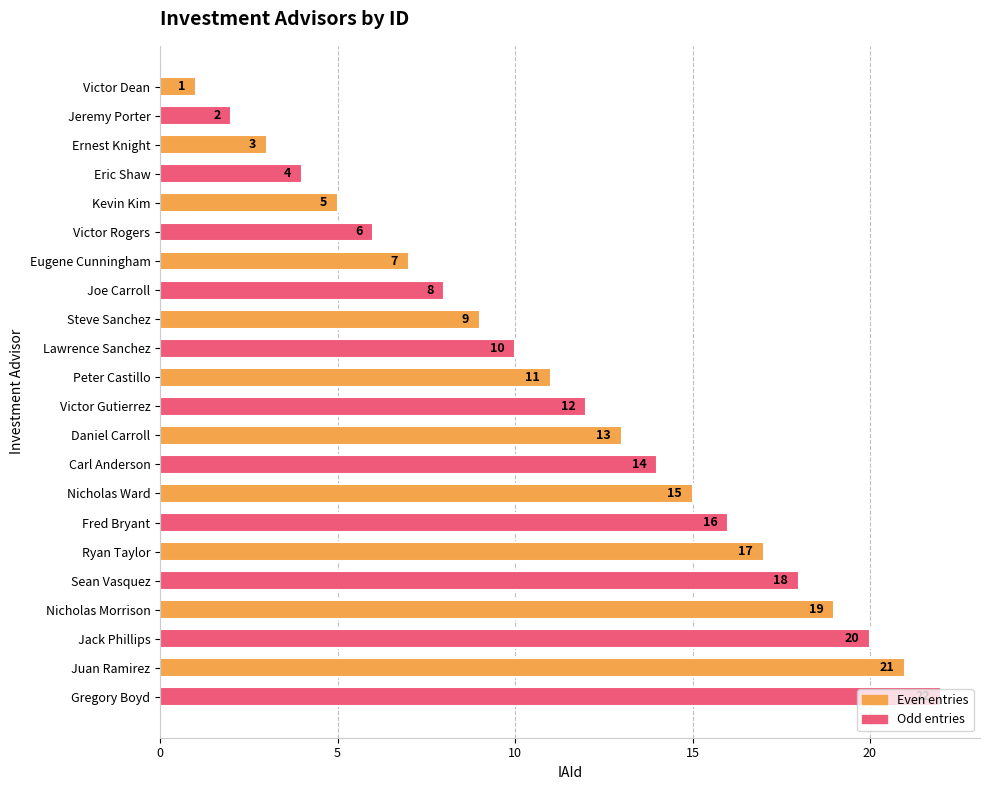

What is the average value?

12